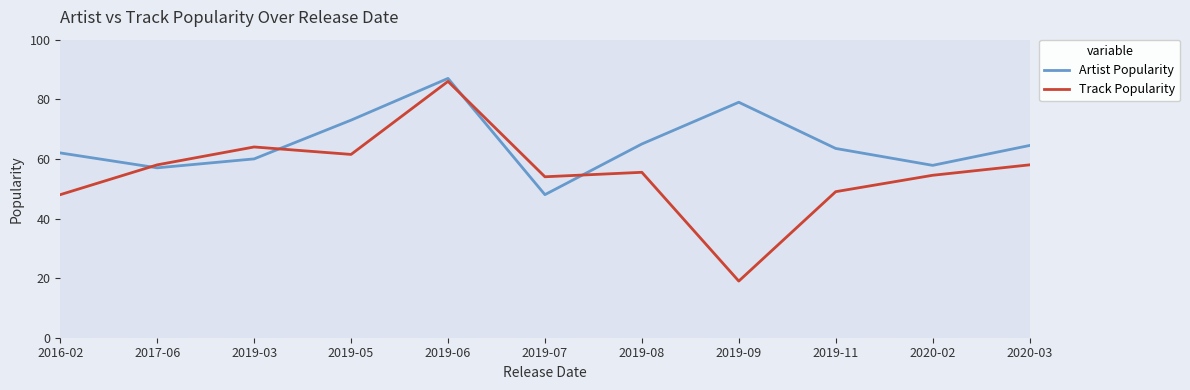

Rank the series by their maximum value, from lowest to highest.

Track Popularity, Artist Popularity